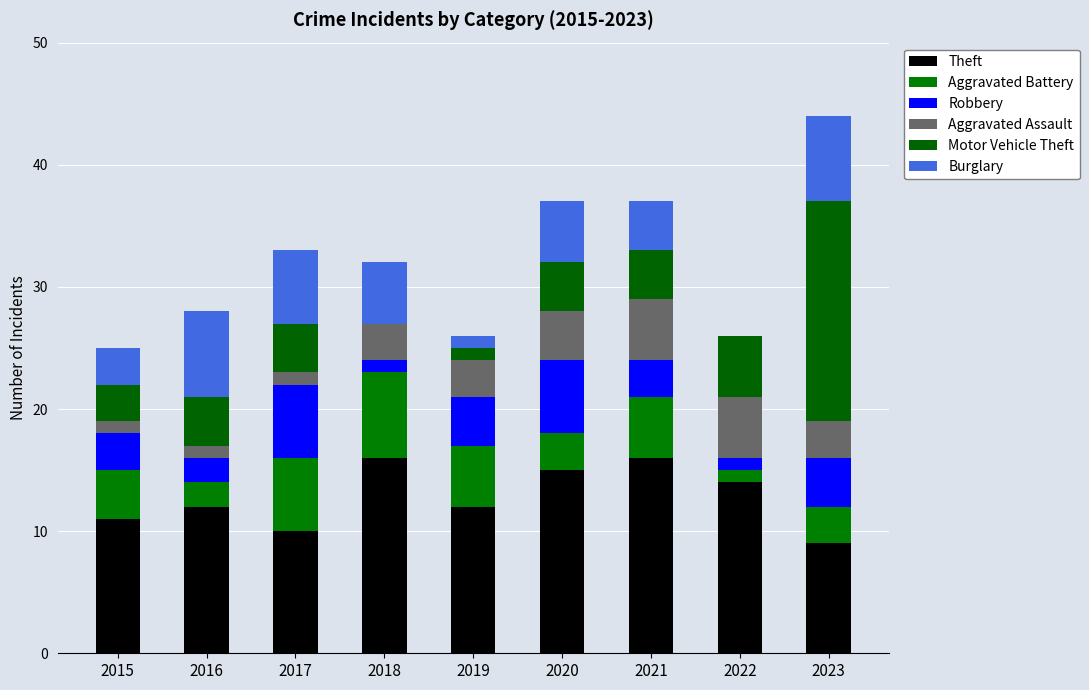

Which series has the largest total across all categories?

Theft